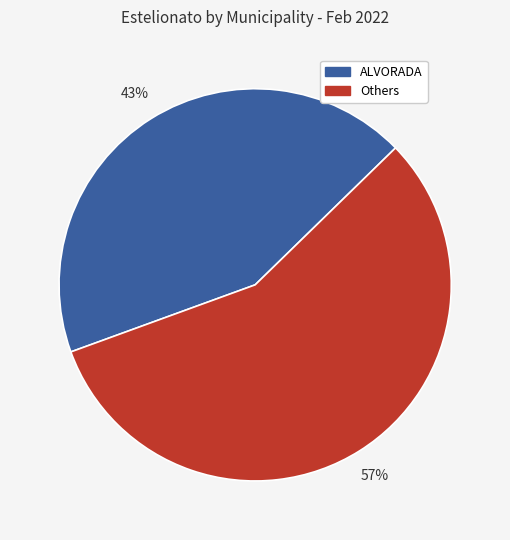

What is the ratio of the value at ALVORADA to the value at Others?

0.8